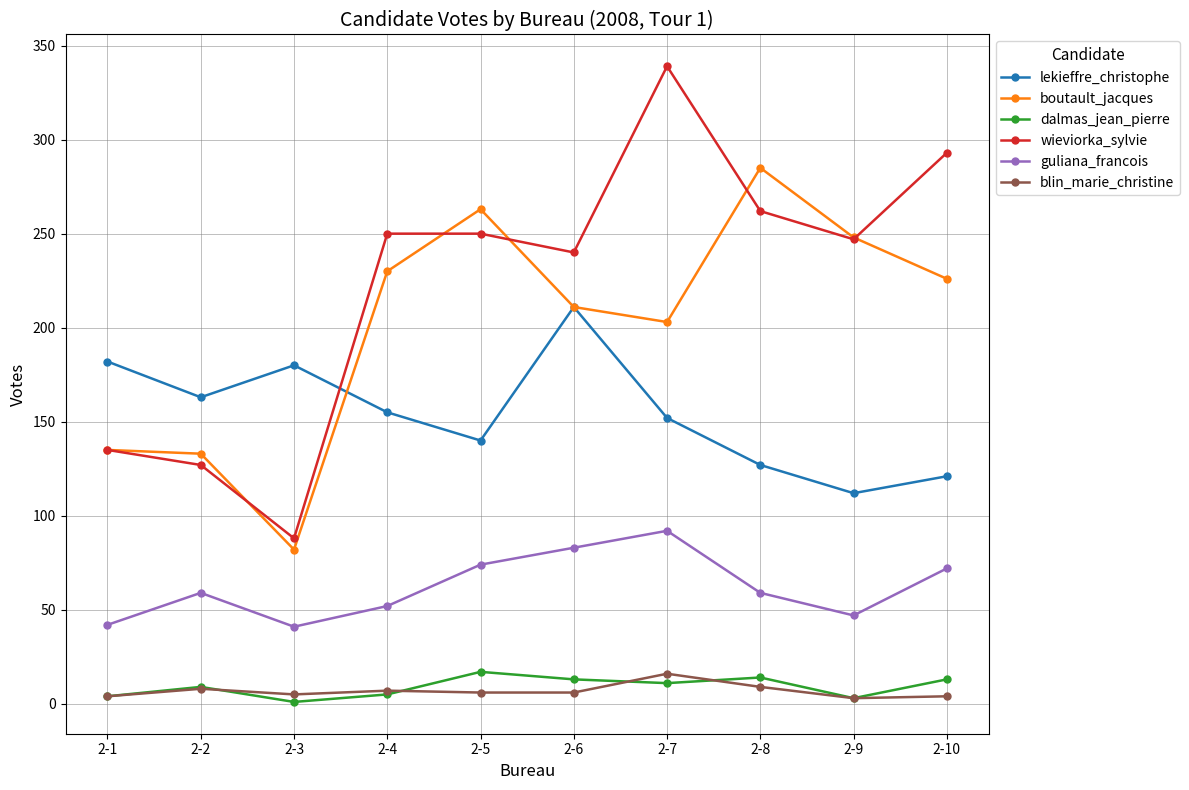

Which category has the lowest value in the boutault_jacques series?

2-3